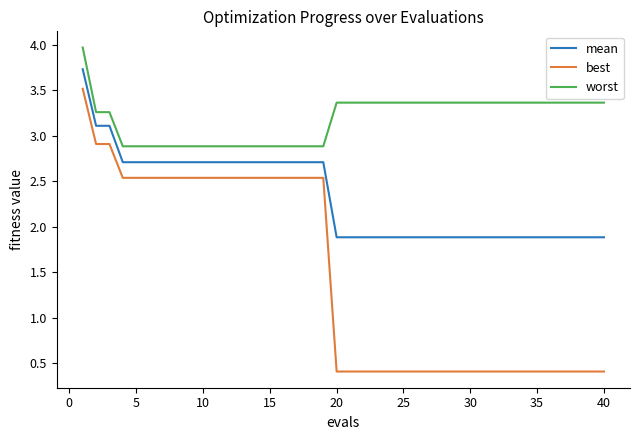

True or false: mean and best cross at least once.

False